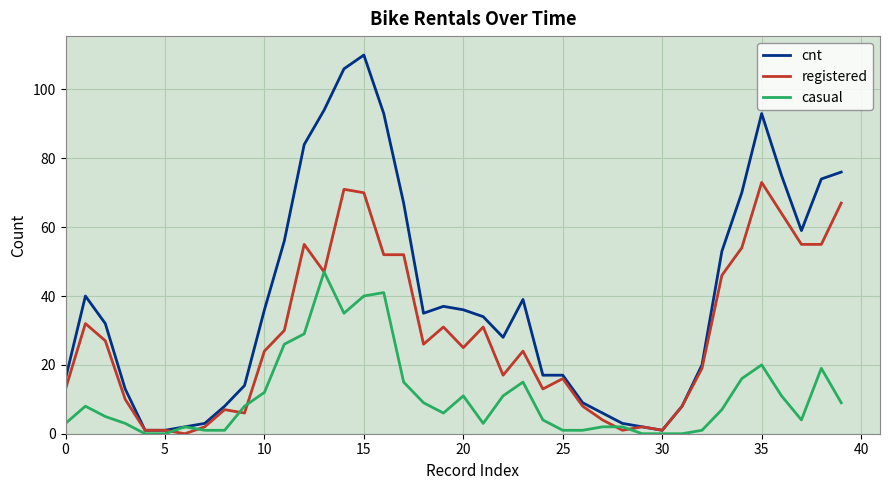

Which series has the widest spread of values?

cnt